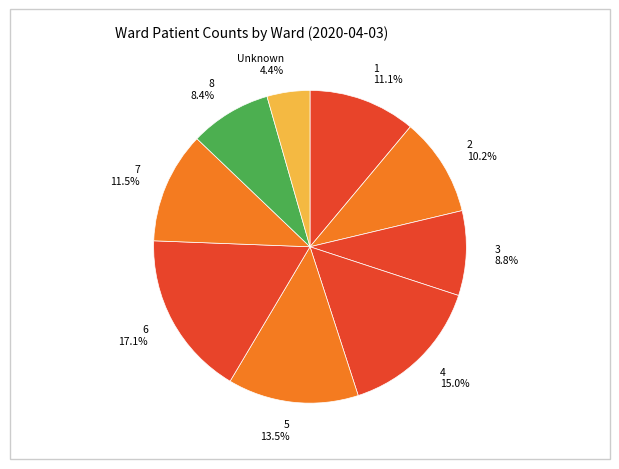

True or false: 1 accounts for 11% of the total.

True